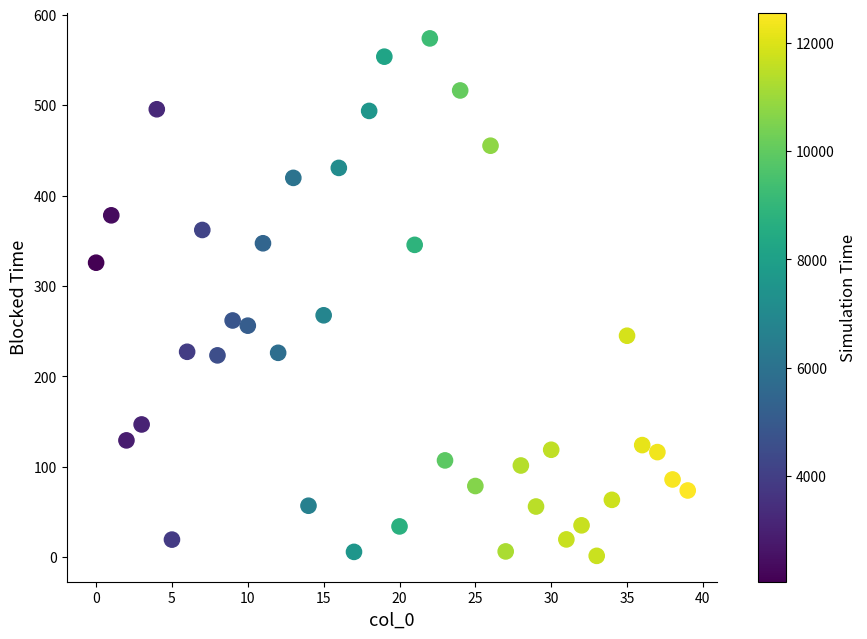

What is the range of Y values (max minus min)?

572.4